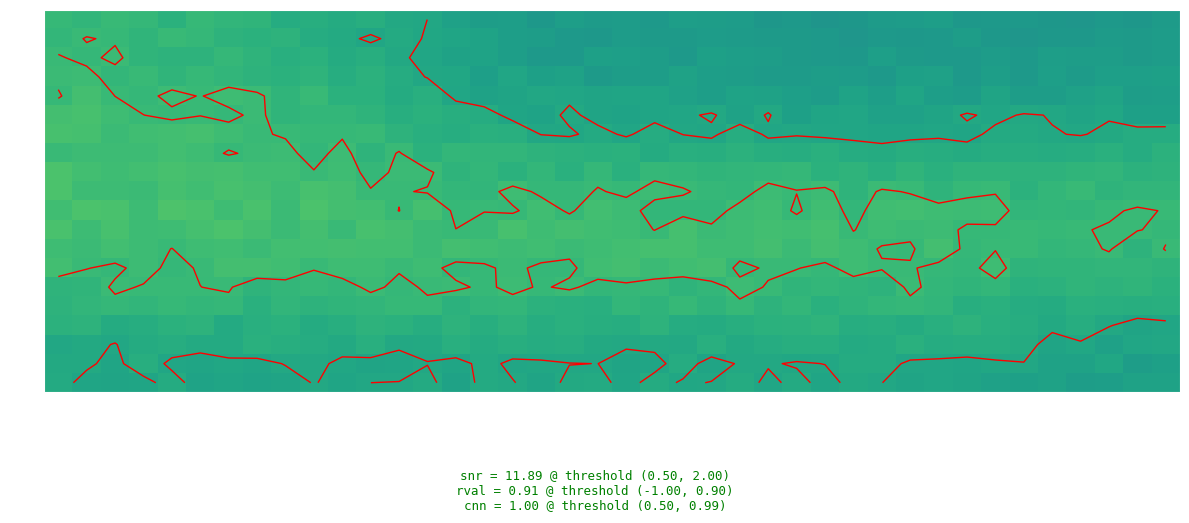

At how many categories does at least one series exceed 0?

40